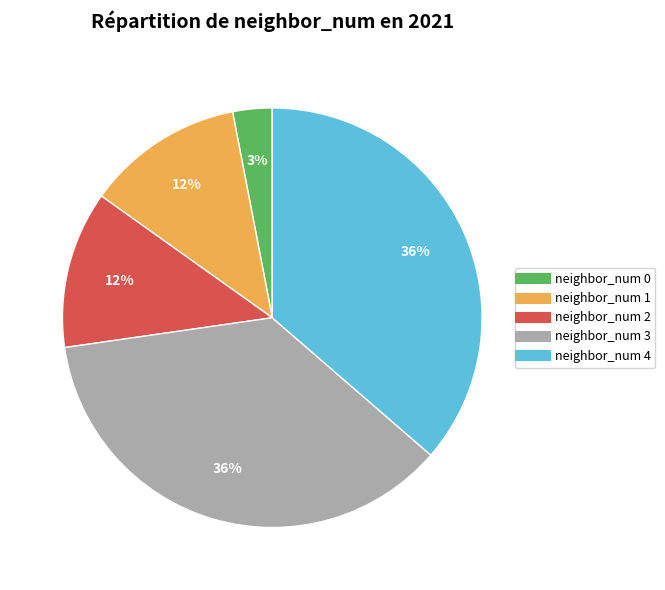

To the nearest percent, what is the difference between the largest and smallest slice percentages?

33%